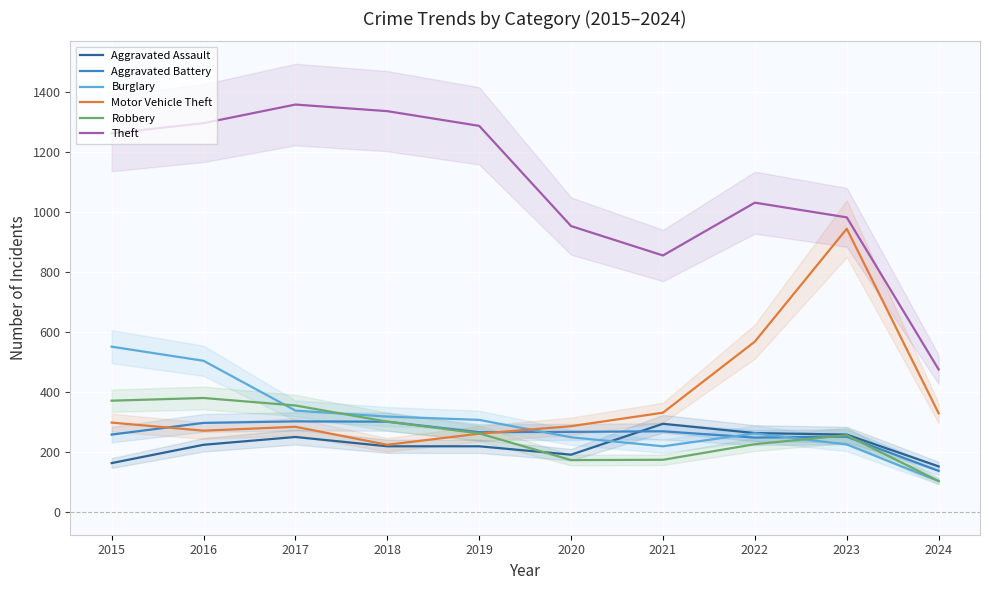

Reading left to right, list all the values displayed in this chart.

Aggravated Assault: 2015=164	2016=225	2017=251	2018=220	2019=220	2020=192	2021=295	2022=264	2023=259	2024=153
Aggravated Battery: 2015=259	2016=298	2017=303	2018=302	2019=267	2020=268	2021=270	2022=249	2023=252	2024=138
Burglary: 2015=552	2016=505	2017=339	2018=319	2019=308	2020=250	2021=220	2022=263	2023=226	2024=104
Motor Vehicle Theft: 2015=299	2016=272	2017=285	2018=225	2019=262	2020=287	2021=332	2022=569	2023=945	2024=330
Robbery: 2015=372	2016=381	2017=356	2018=302	2019=263	2020=174	2021=175	2022=227	2023=257	2024=104
Theft: 2015=1263	2016=1297	2017=1359	2018=1337	2019=1288	2020=954	2021=856	2022=1032	2023=983	2024=476